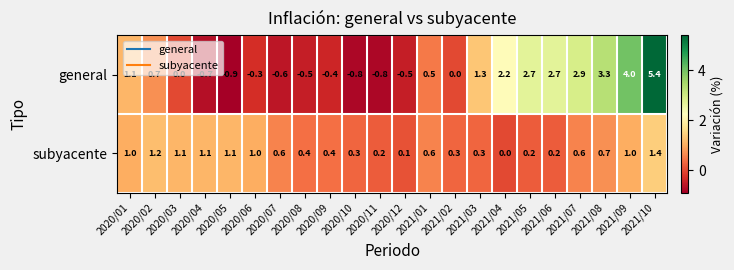

What is the sum of all general values?

21.3